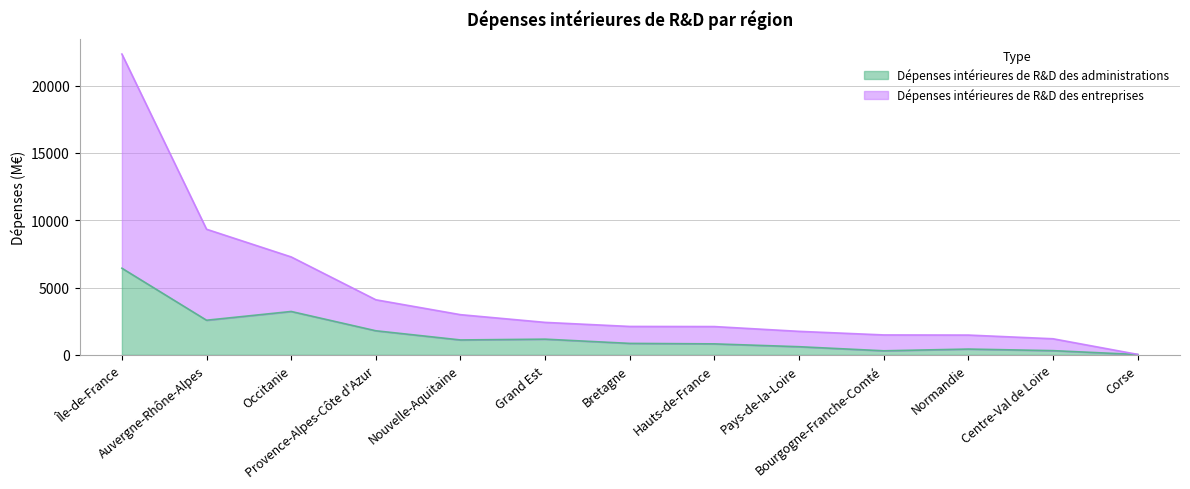

Which has a higher value, Normandie or Bretagne?

Bretagne